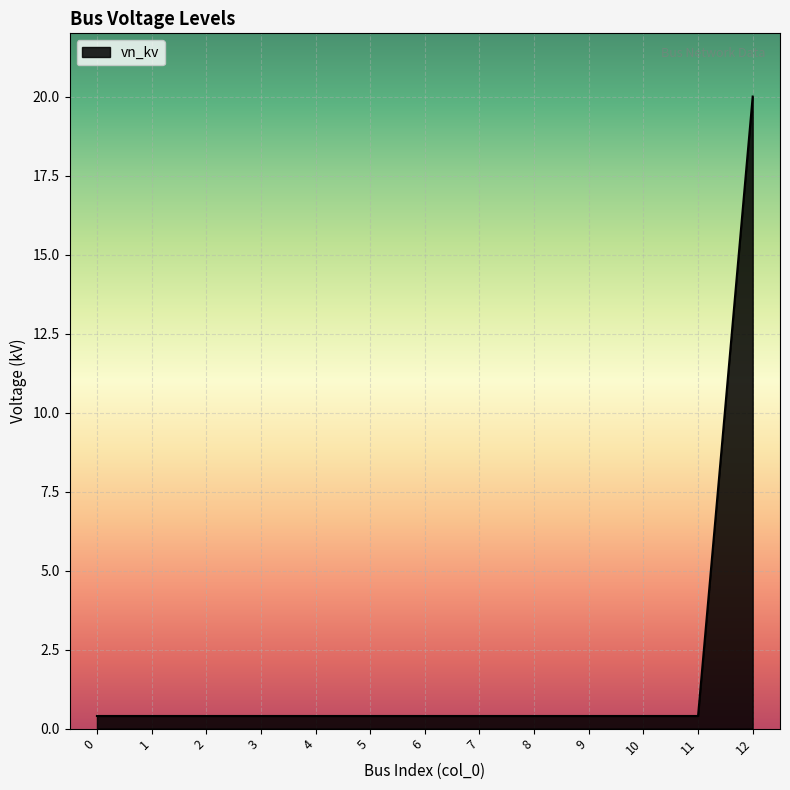

What is the maximum value shown in the chart?

20.0